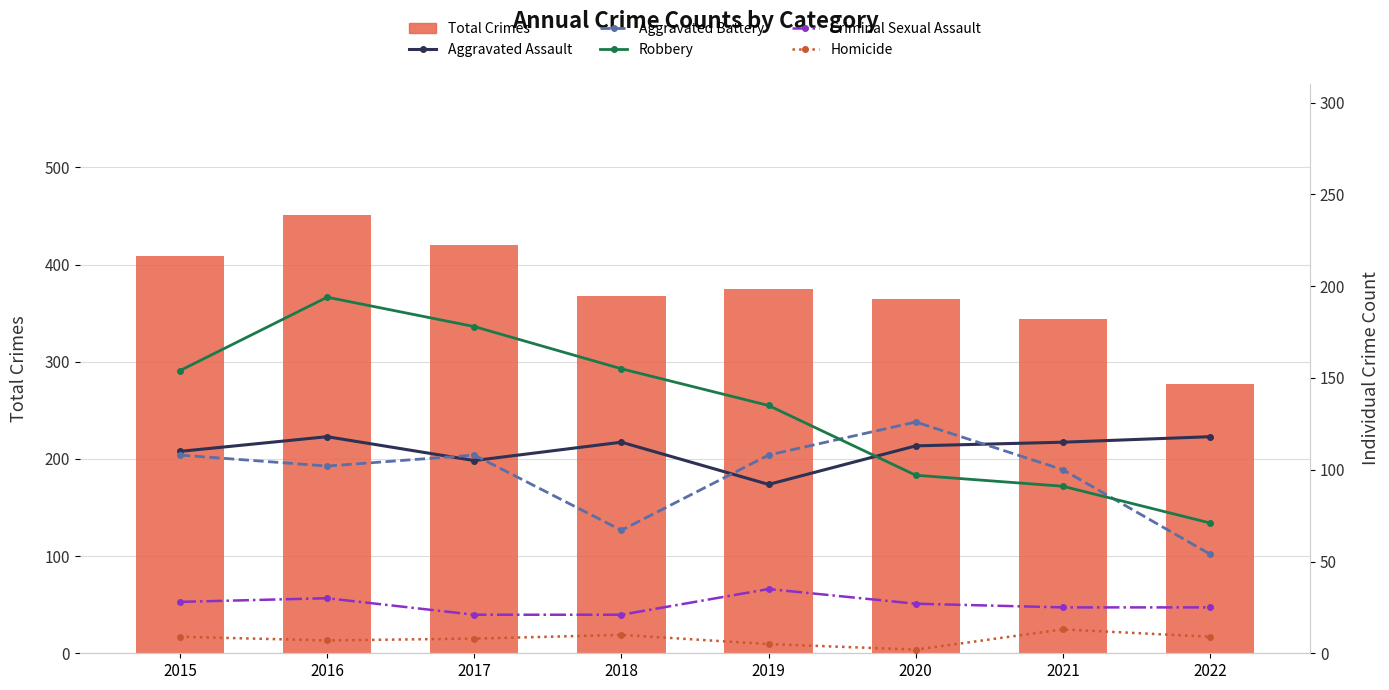

Which series has the largest total across all categories?

Total Crimes